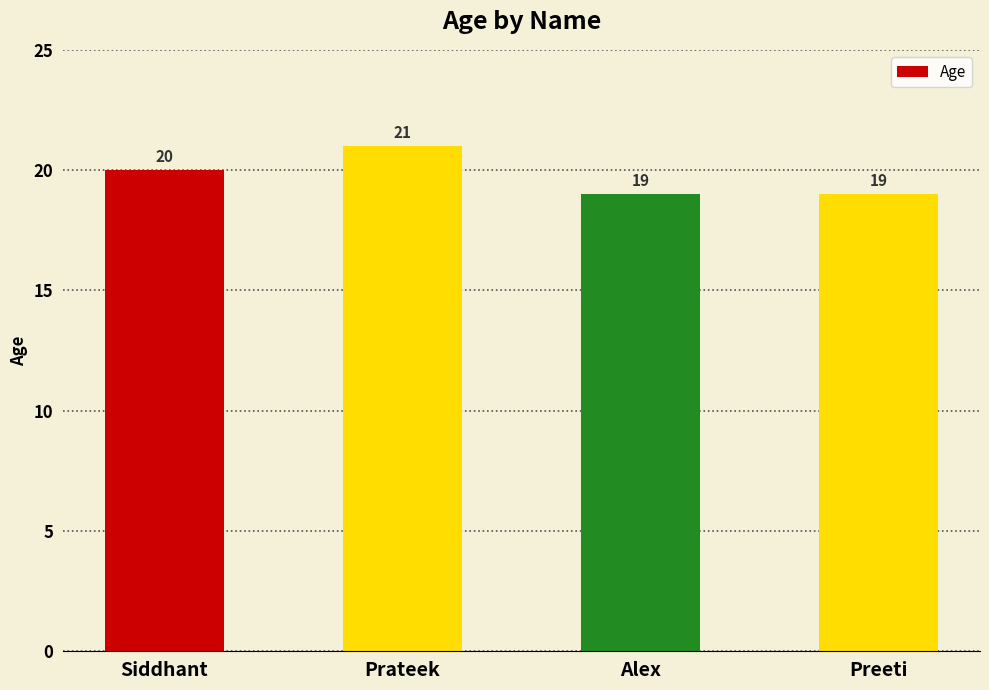

Reading right to left, extract all data points from this chart.

19	19	21	20